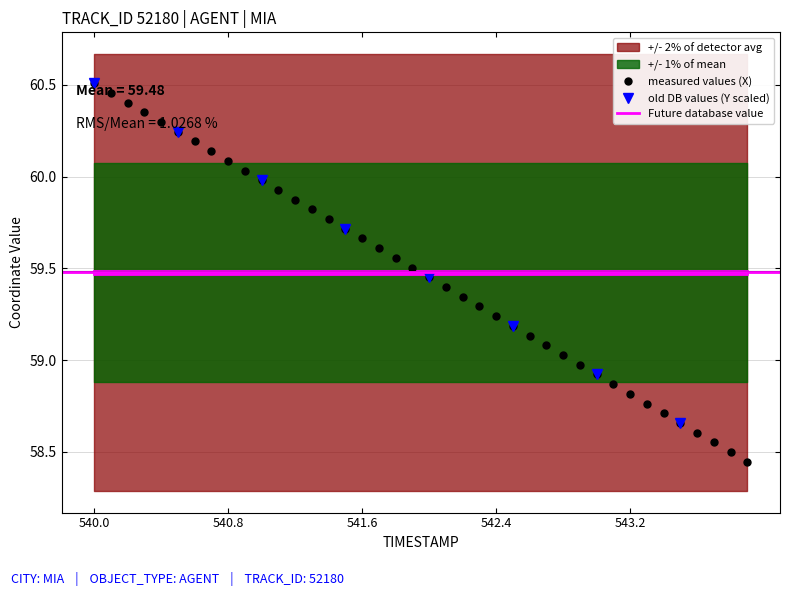

Does the chart have visible grid lines?

Yes